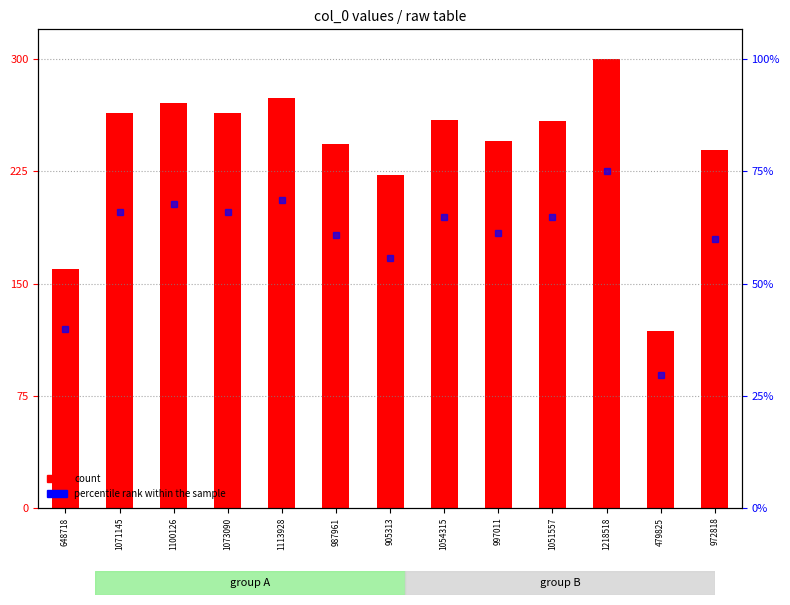

List the labels in order of value, smallest first.

479825, 648718, 905313, 972818, 987961, 997011, 1051557, 1054315, 1071145, 1073090, 1100126, 1113928, 1218518